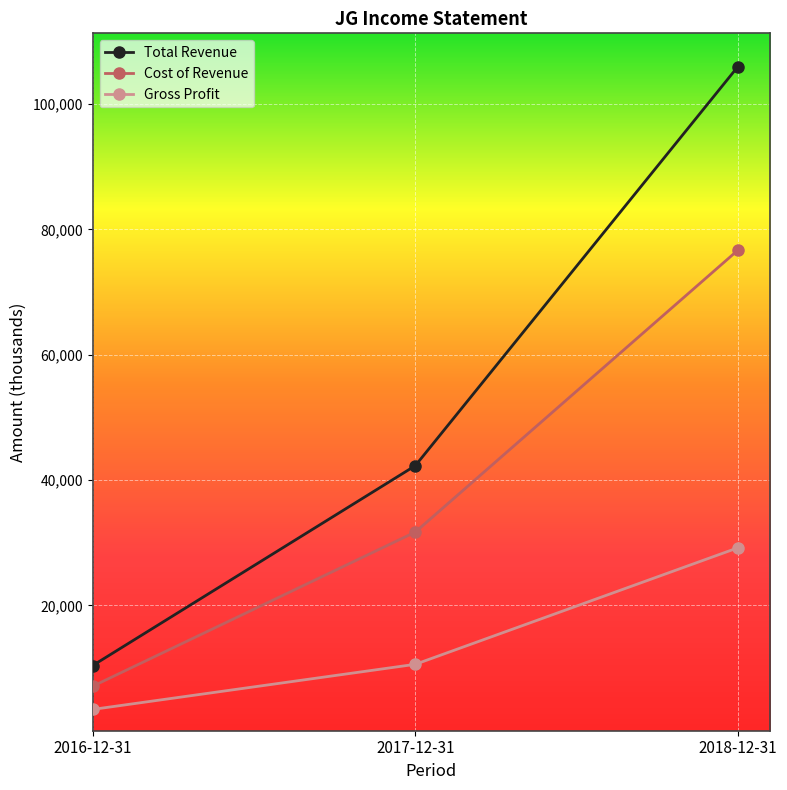

At which category is the sum across all series the highest?

2018-12-31